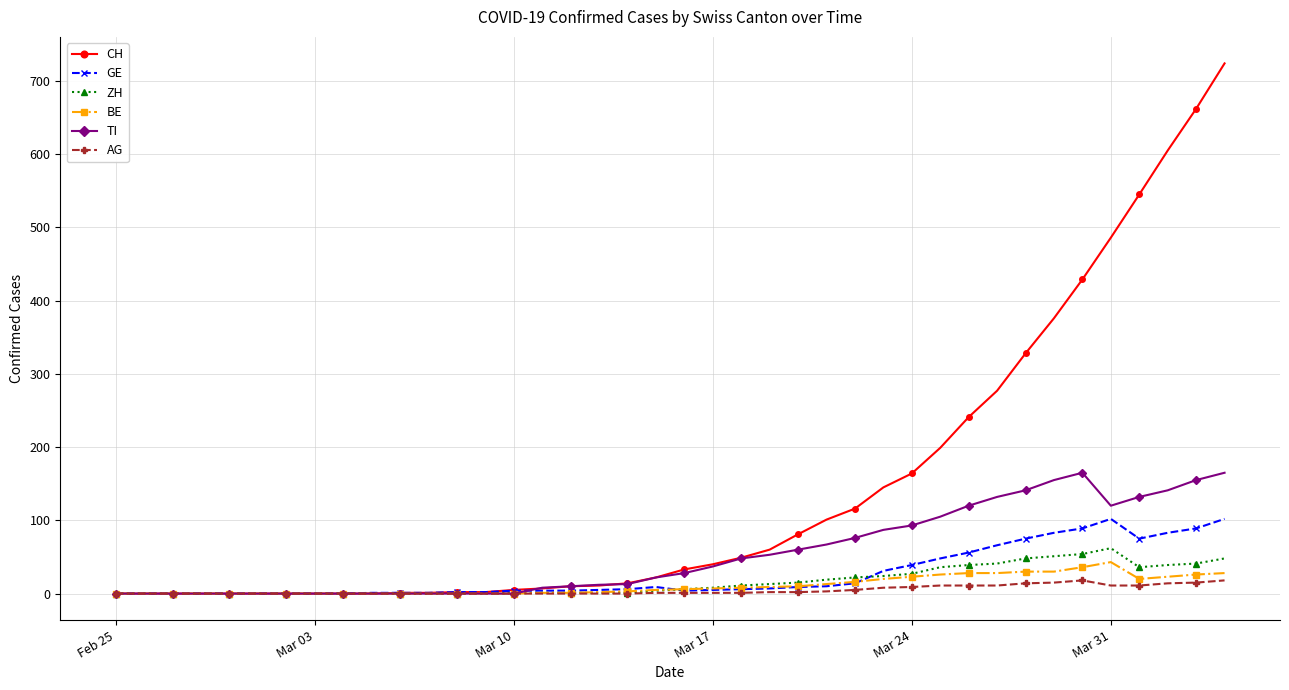

Which series has the largest total across all categories?

CH